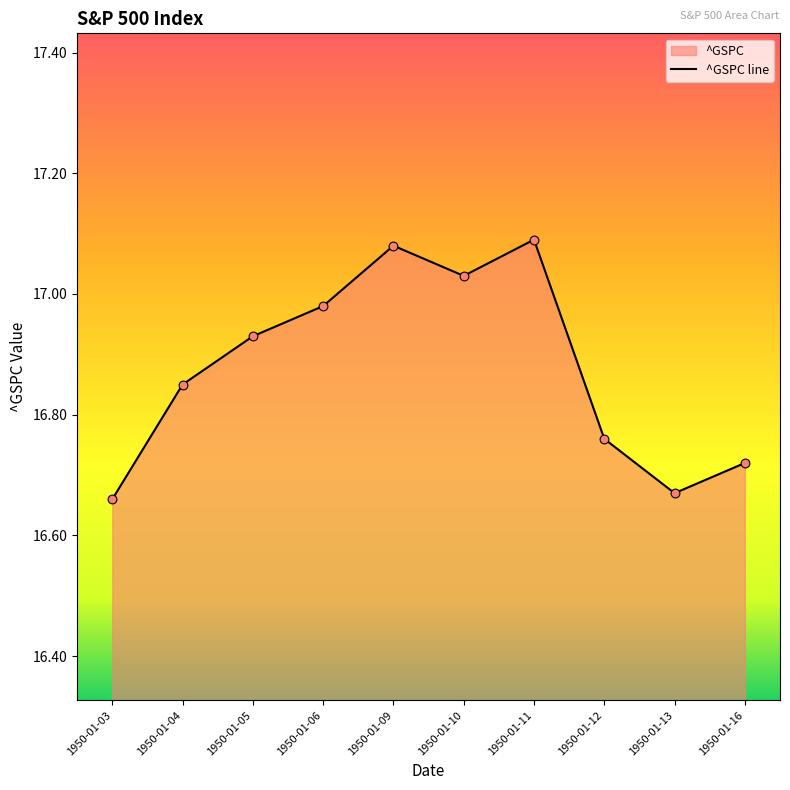

Between 1950-01-11 and 1950-01-16, which is larger?

1950-01-11